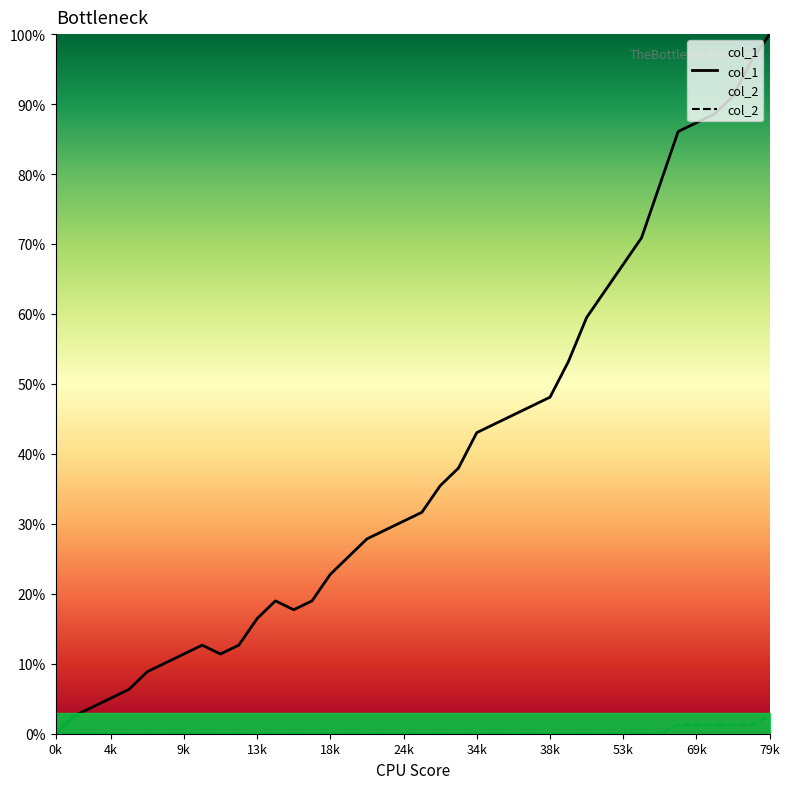

The value of col_2 at 32 is 0.0. True or false?

True